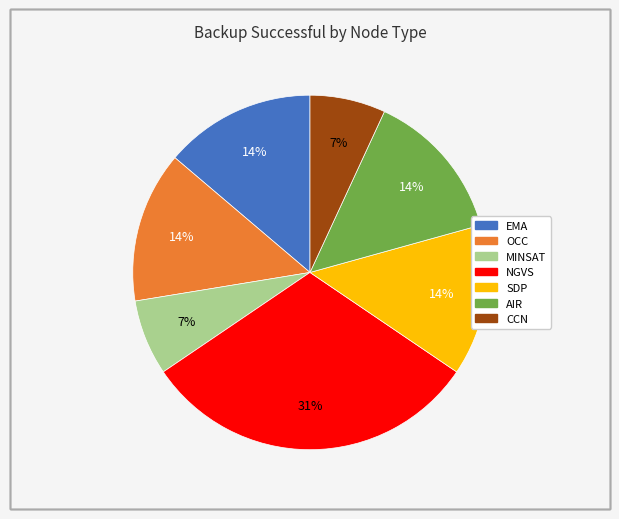

To the nearest percent, what is the average slice percentage?

14%